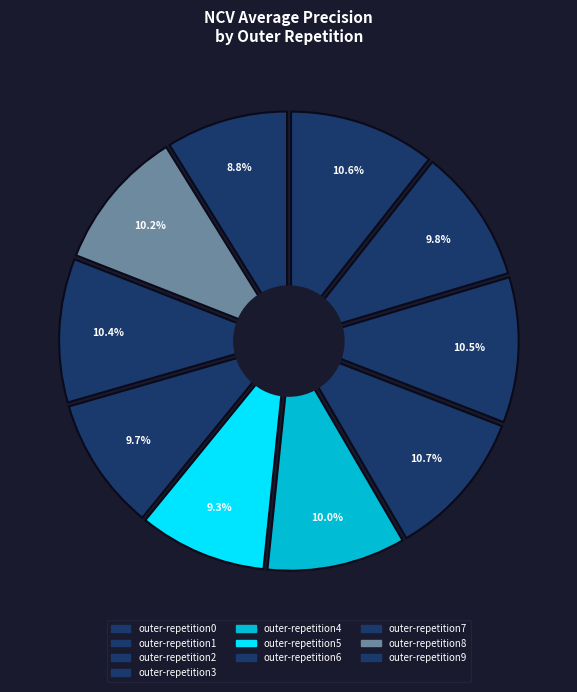

True or false: outer-repetition8 accounts for 17% of the total.

False